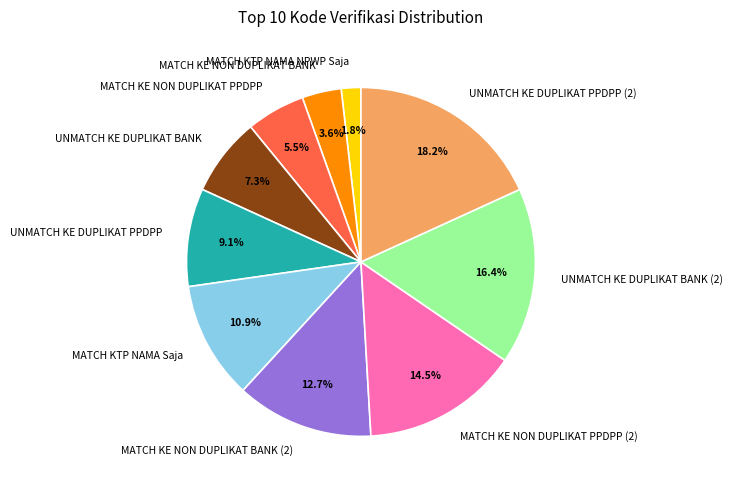

Rank the categories by value from lowest to highest.

MATCH KTP NAMA NPWP Saja, MATCH KE NON DUPLIKAT BANK, MATCH KE NON DUPLIKAT PPDPP, UNMATCH KE DUPLIKAT BANK, UNMATCH KE DUPLIKAT PPDPP, MATCH KTP NAMA Saja, MATCH KE NON DUPLIKAT BANK (2), MATCH KE NON DUPLIKAT PPDPP (2), UNMATCH KE DUPLIKAT BANK (2), UNMATCH KE DUPLIKAT PPDPP (2)